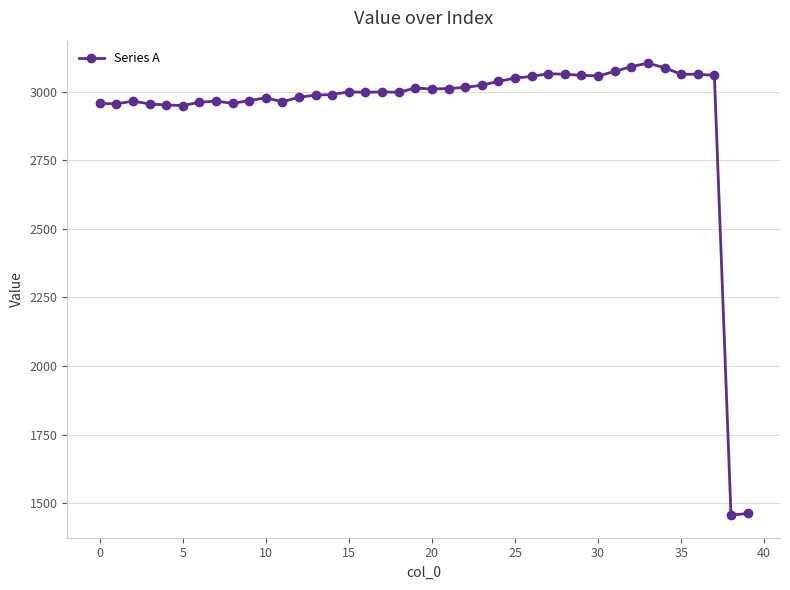

What is the difference between the maximum and second lowest values?

1640